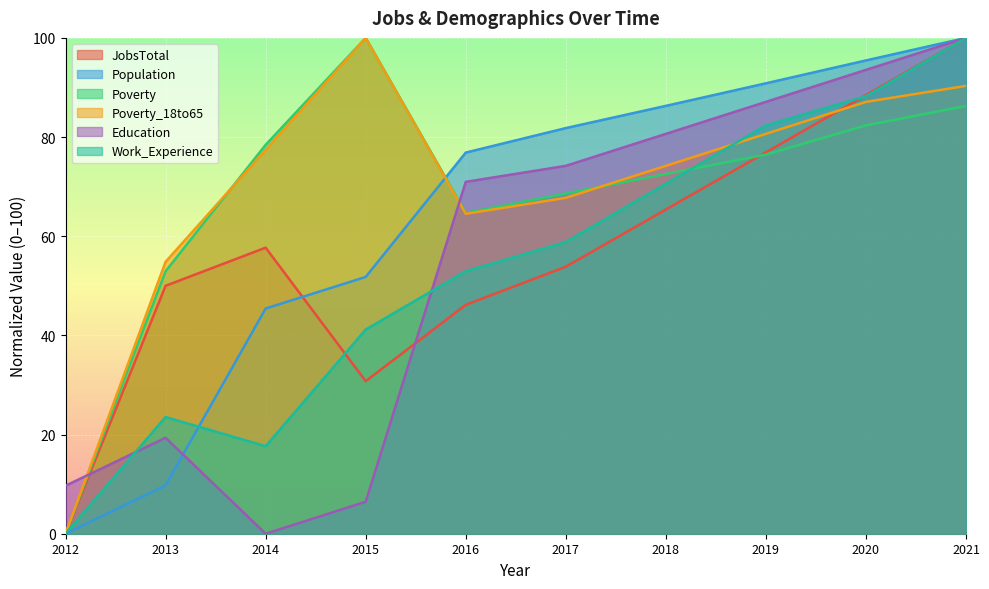

How many times do Education and Poverty cross each other?

2